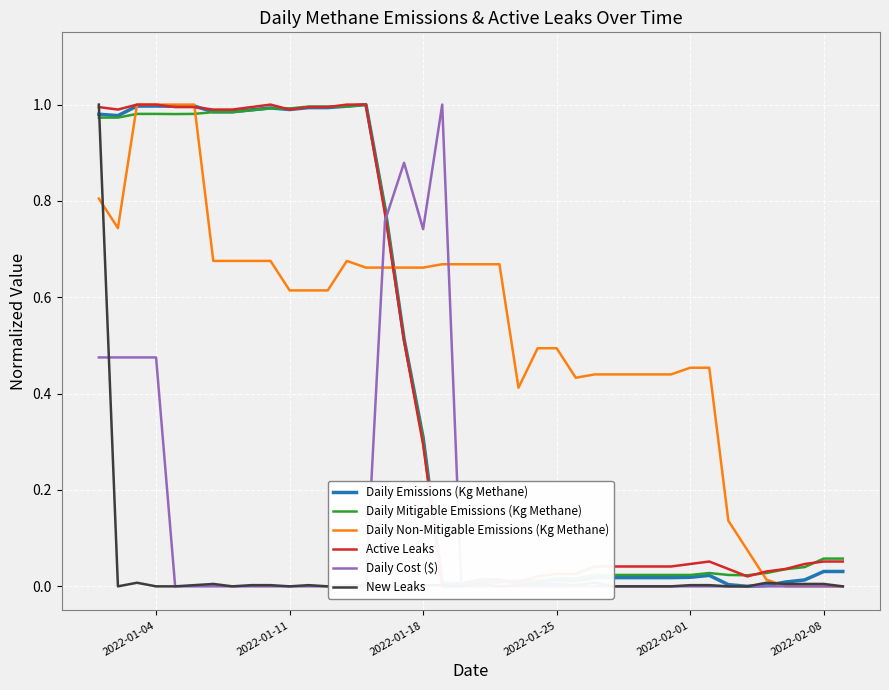

The Daily Non-Mitigable Emissions (Kg Methane) series shows -0.3 at 2022-02-08. True or false?

False